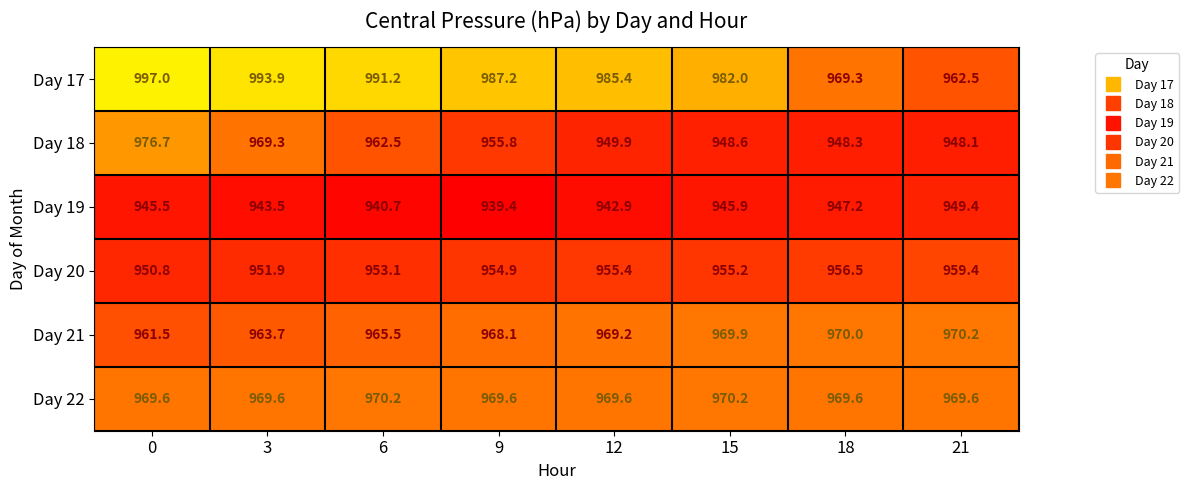

What is the difference between the maximum and minimum values in the Day 19 series?

10.0